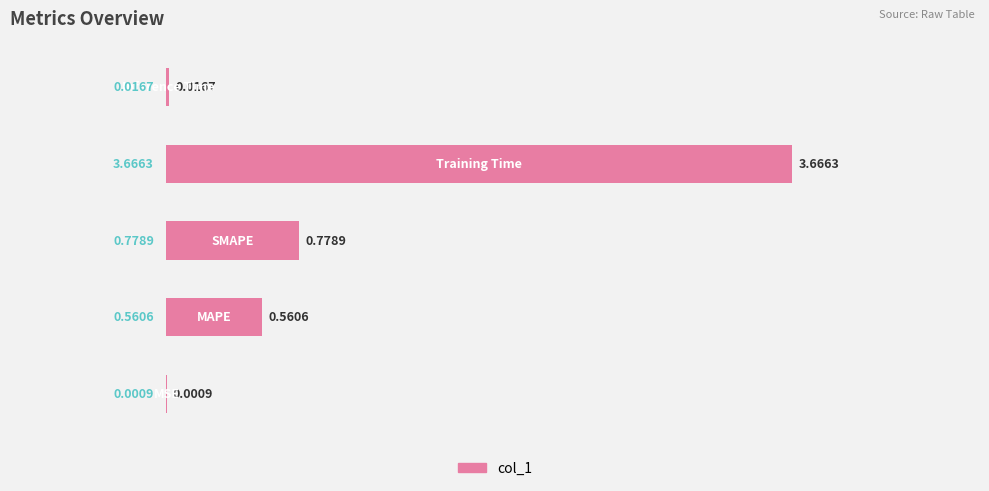

What is the sum of all values?

5.0